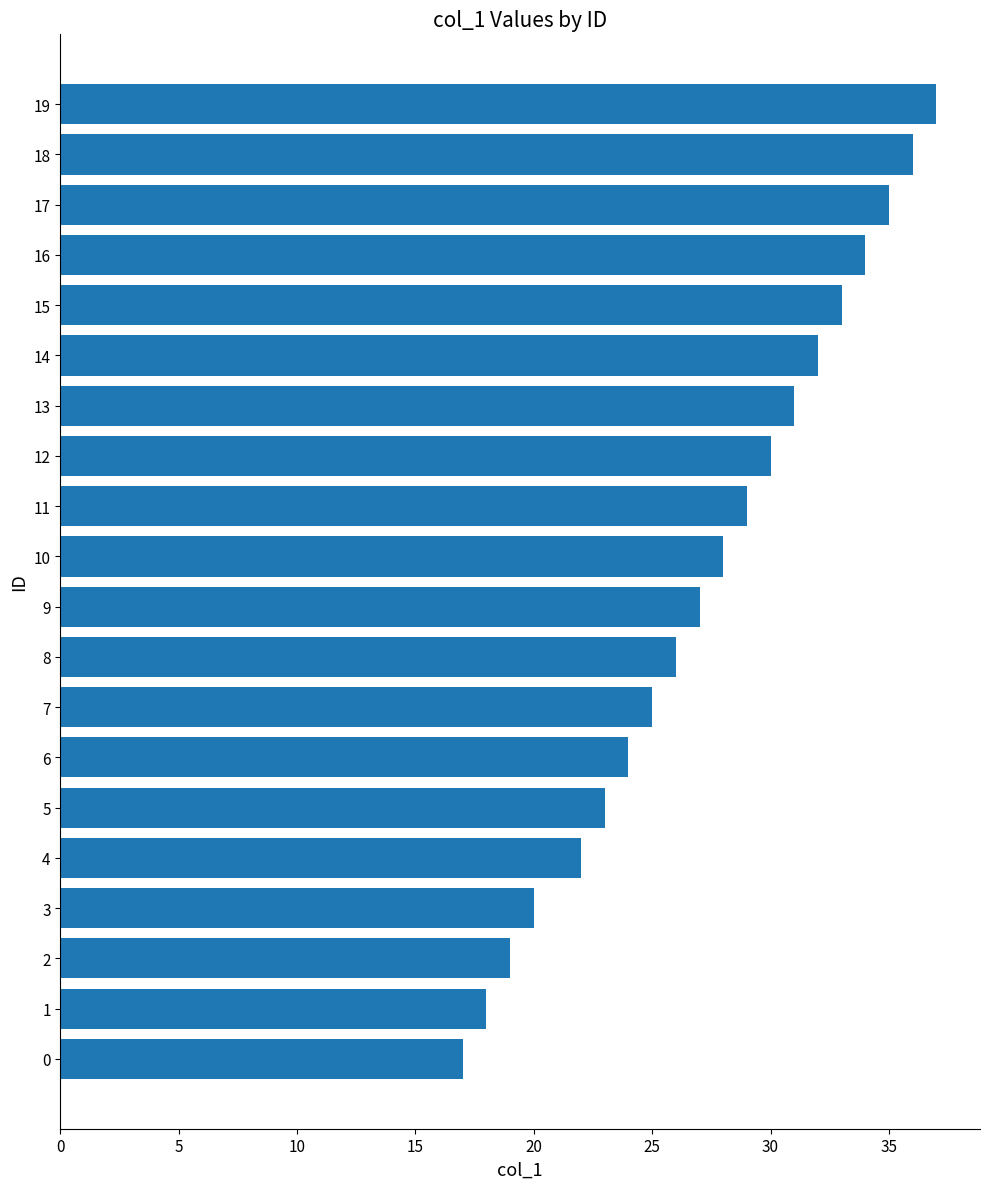

Reading top to bottom, extract all data points from this chart.

37	36	35	34	33	32	31	30	29	28	27	26	25	24	23	22	20	19	18	17